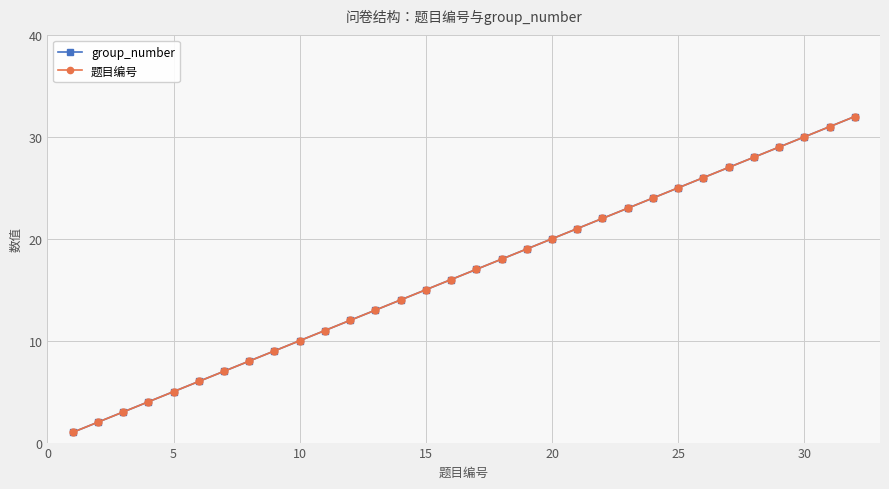

How many data points in 题目编号 are less than 17?

16